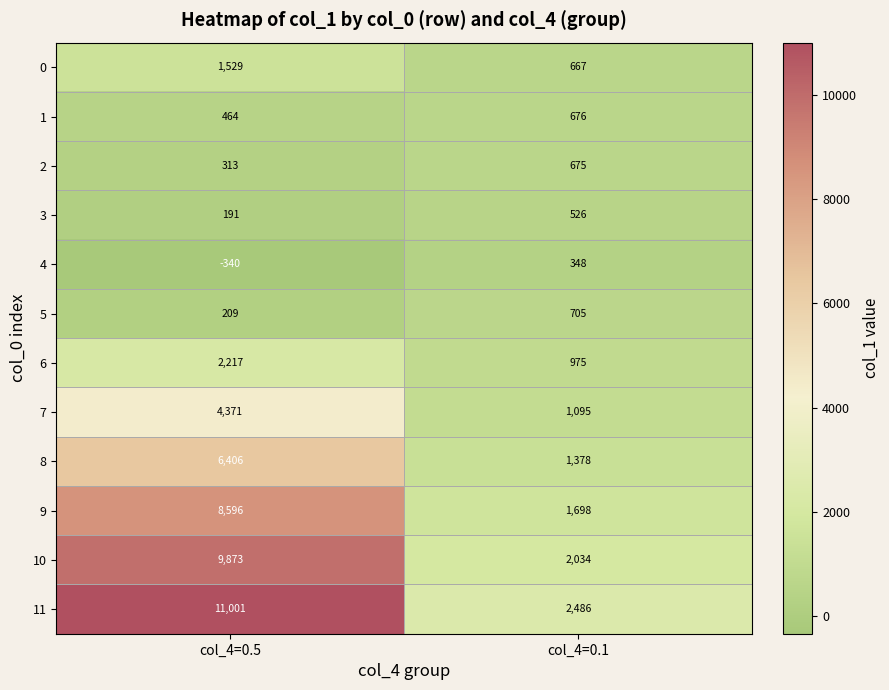

List the series in order of their peak value, highest first.

11, 10, 9, 8, 7, 6, 0, 5, 1, 2, 3, 4